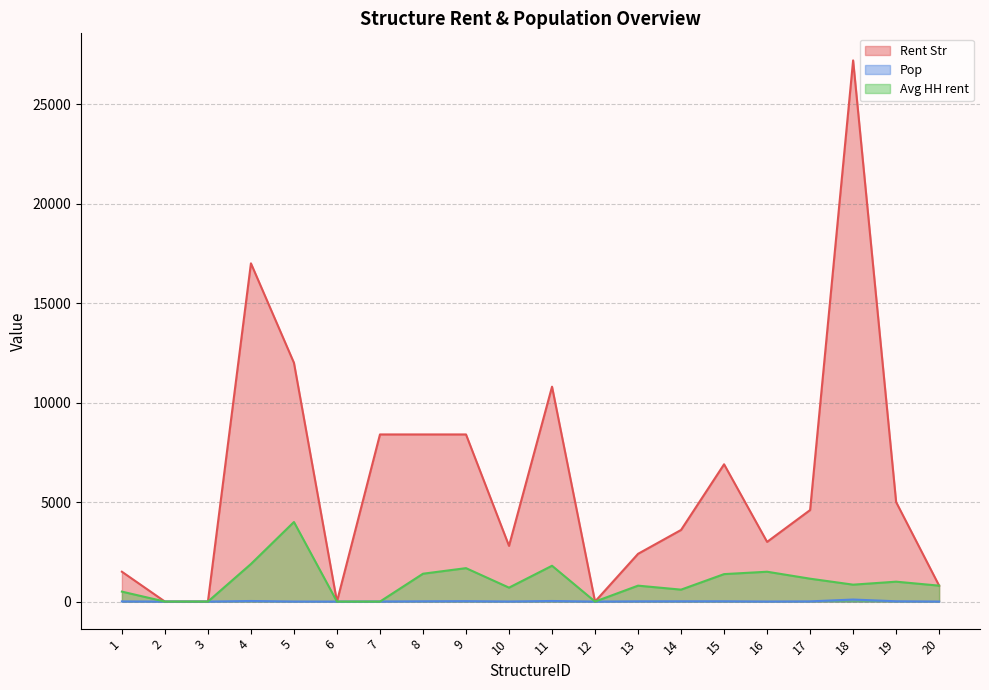

List the labels in order of Rent Str value, smallest first.

2, 3, 6, 12, 20, 1, 13, 10, 16, 14, 17, 19, 15, 7, 8, 9, 11, 5, 4, 18